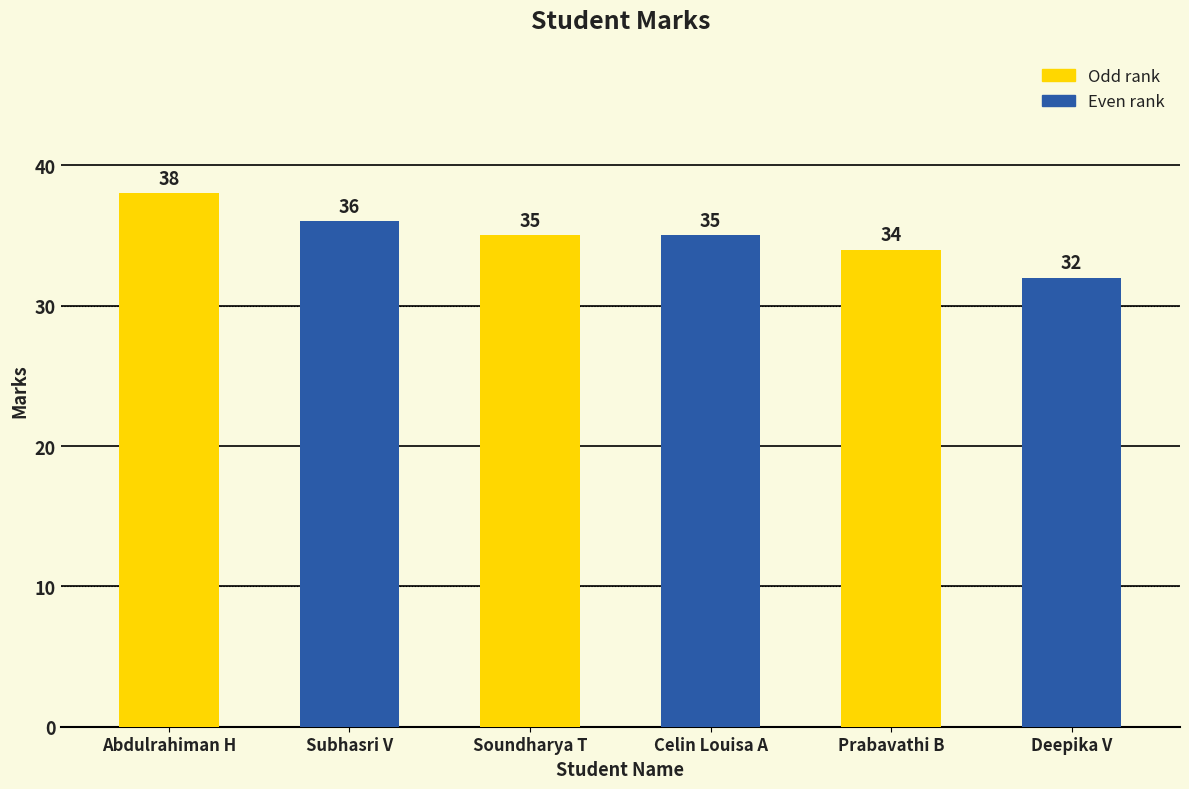

What is the ratio of the value at Deepika V to the value at Subhasri V?

0.9